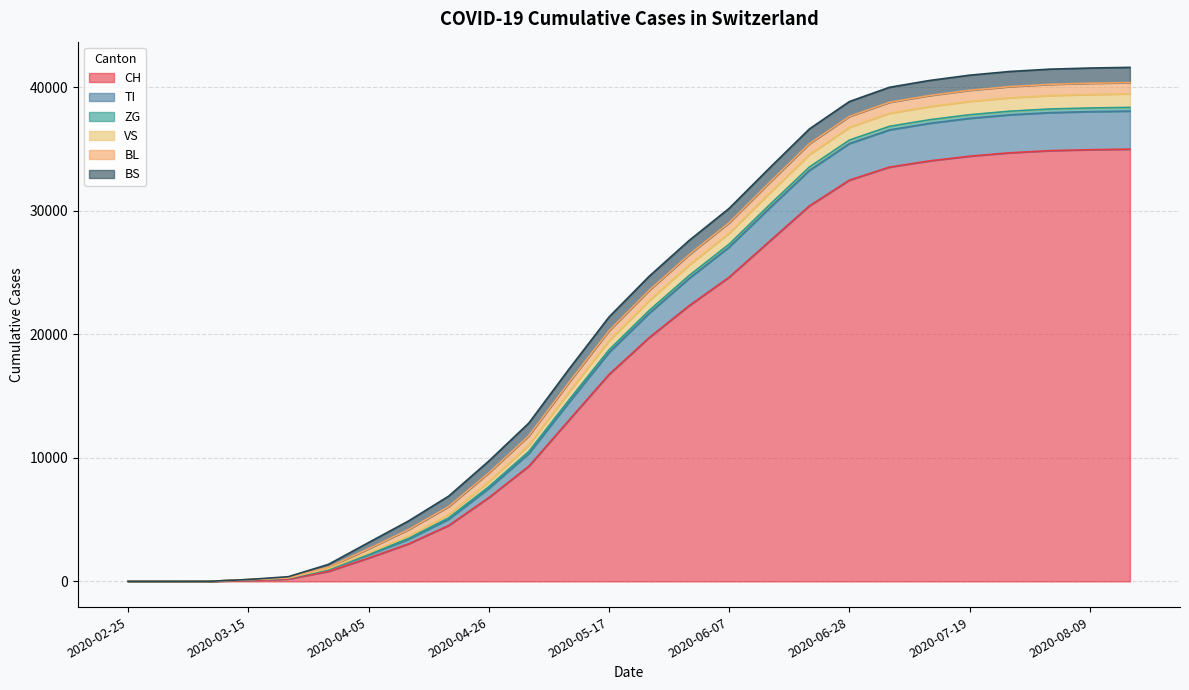

Is it true that CH equals 4521 at 2020-04-19?

True